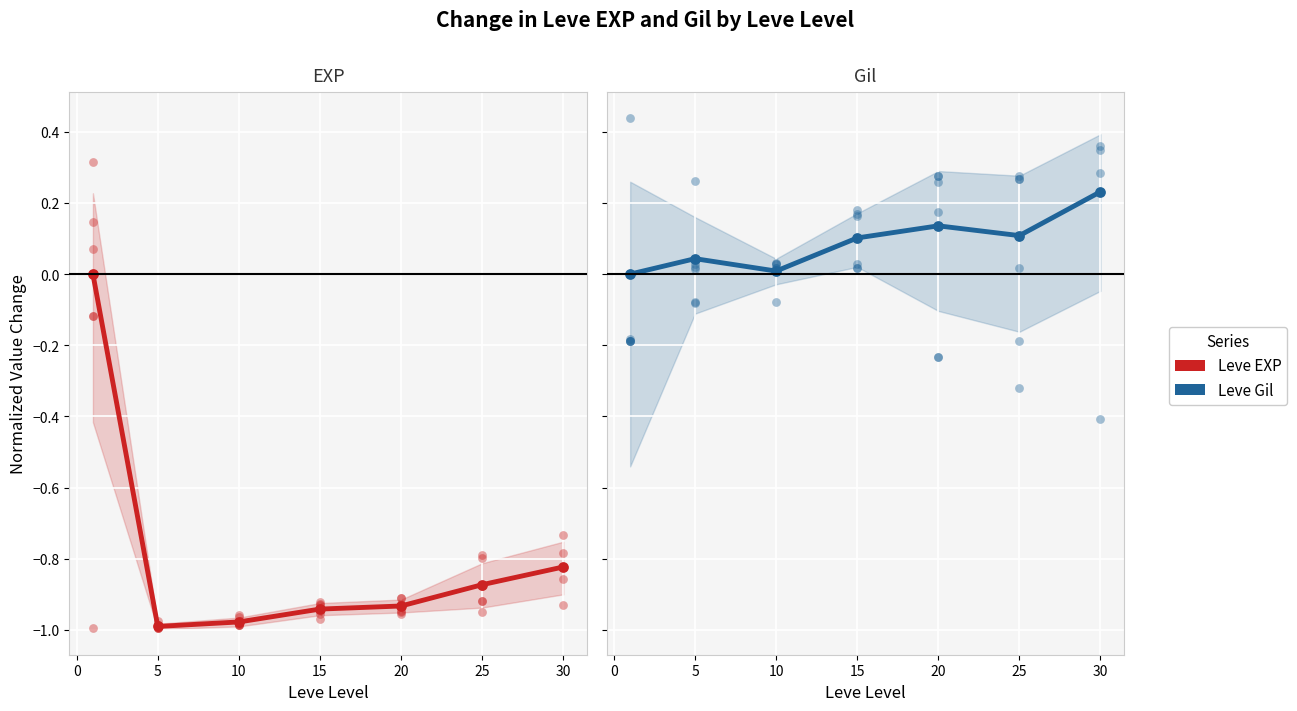

At how many categories does at least one series exceed 0?

6